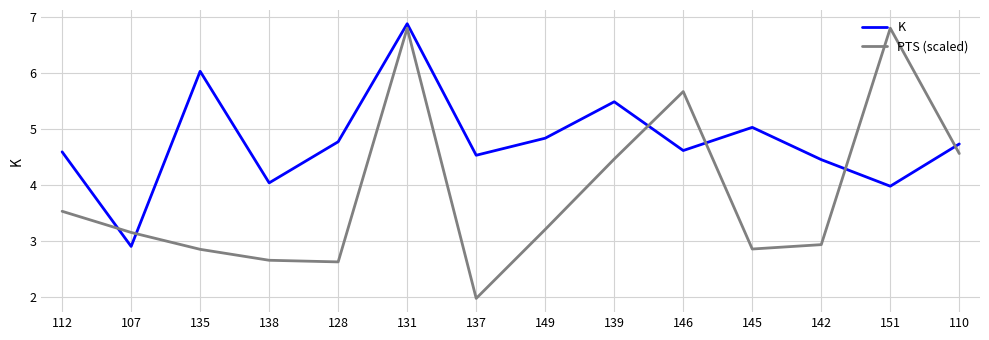

At which category is the sum across all series the highest?

131